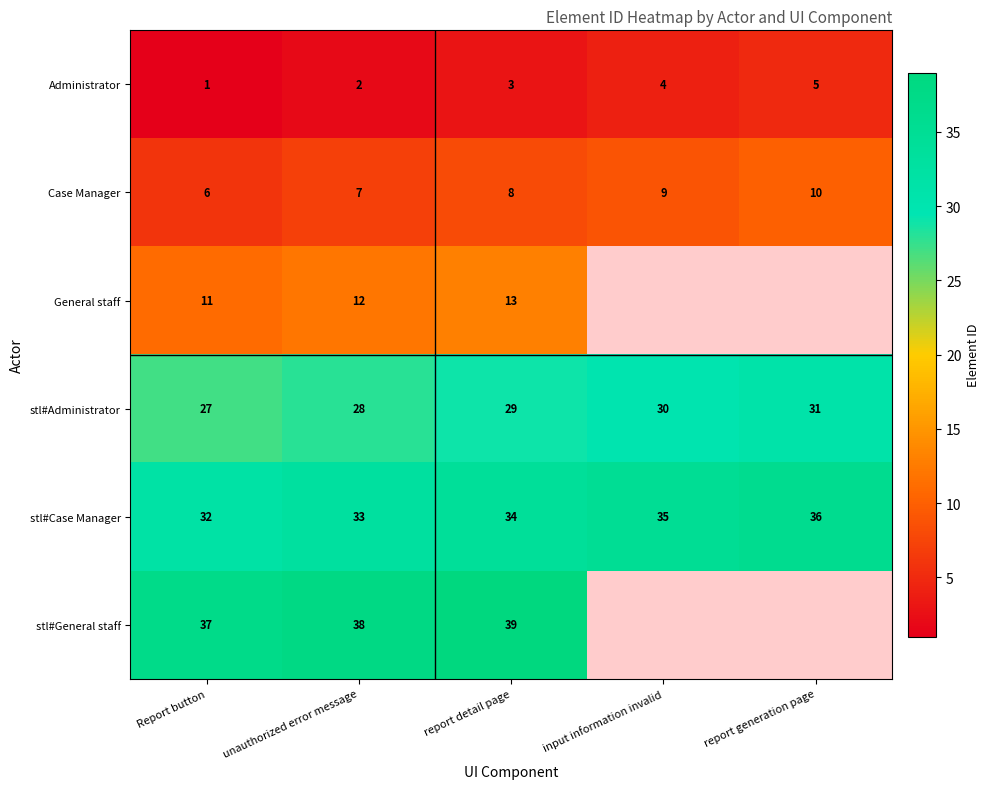

Is the value of stl#Administrator at input information invalid greater than the value of stl#General staff at report detail page?

No